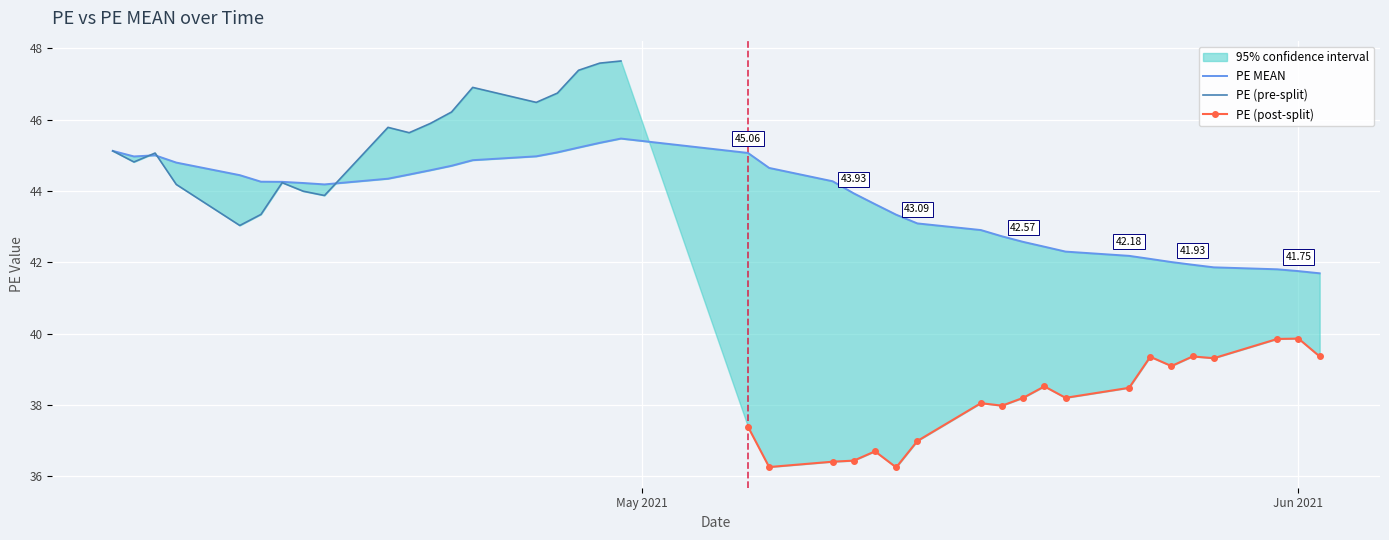

Approximately how many times larger is the value at 2021-04-13 compared to 2021-04-06?

1.0